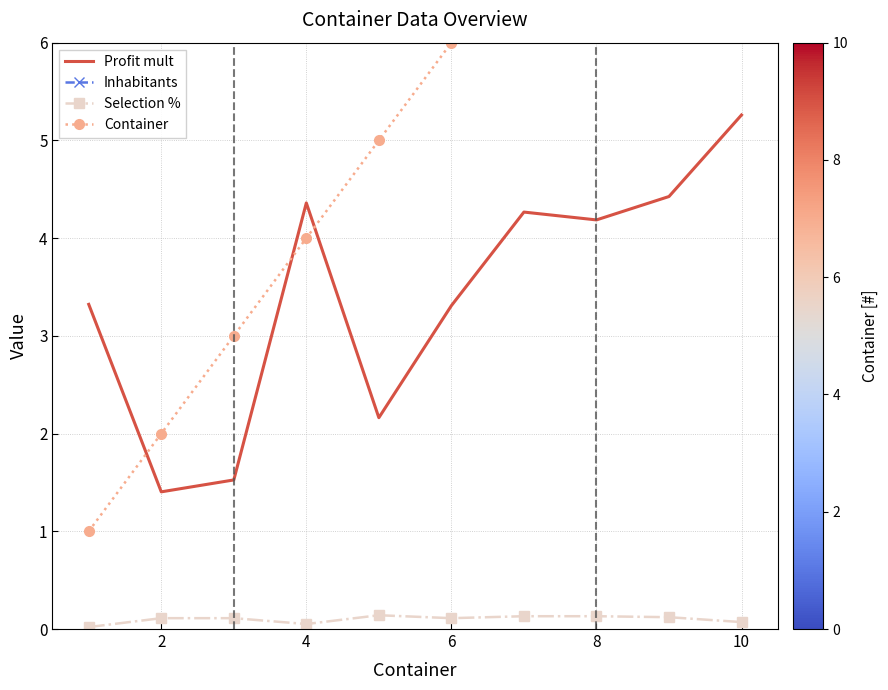

At how many categories does at least one series exceed 36?

6